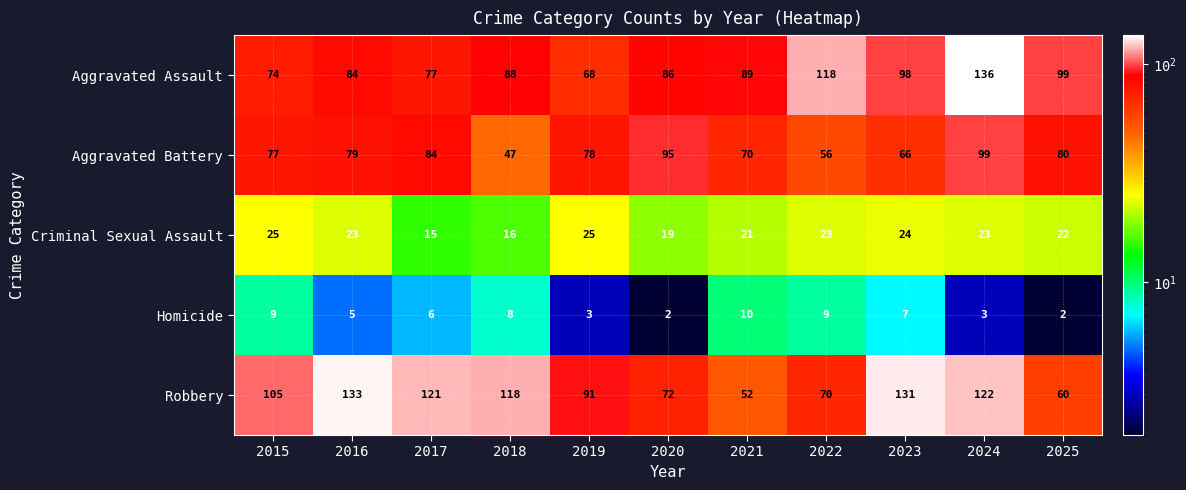

Count the Homicide values in the range 3 to 9.

8